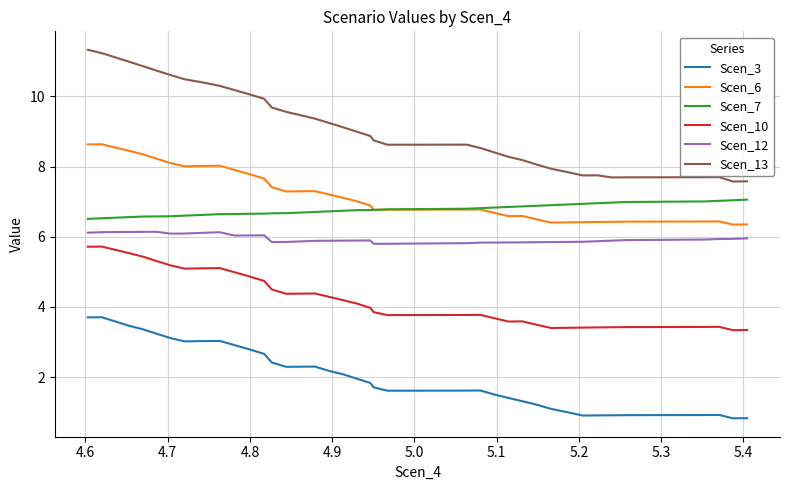

Does the chart have visible grid lines?

Yes